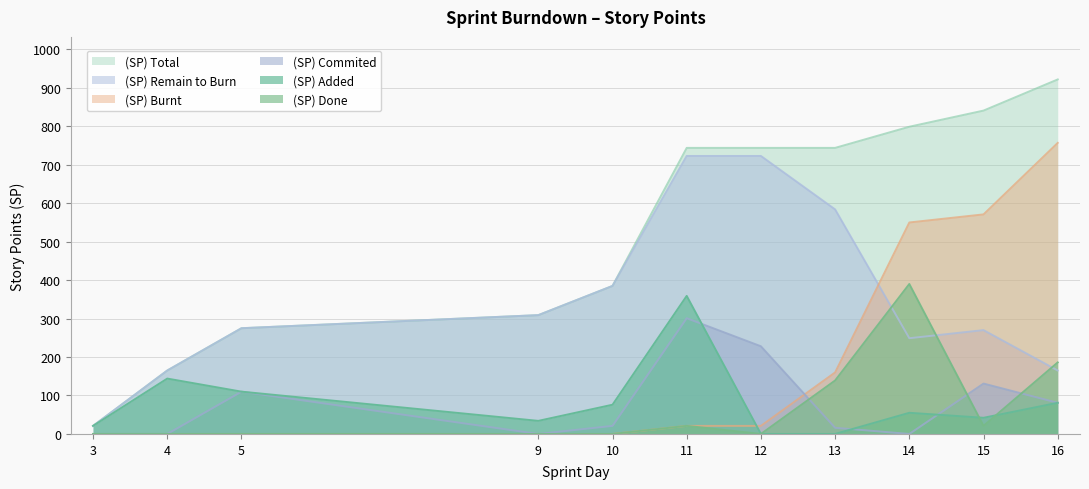

Rank the series at 3 from lowest to highest value.

(SP) Commited, (SP) Burnt, (SP) Done, (SP) Added, (SP) Total, (SP) Remain to Burn